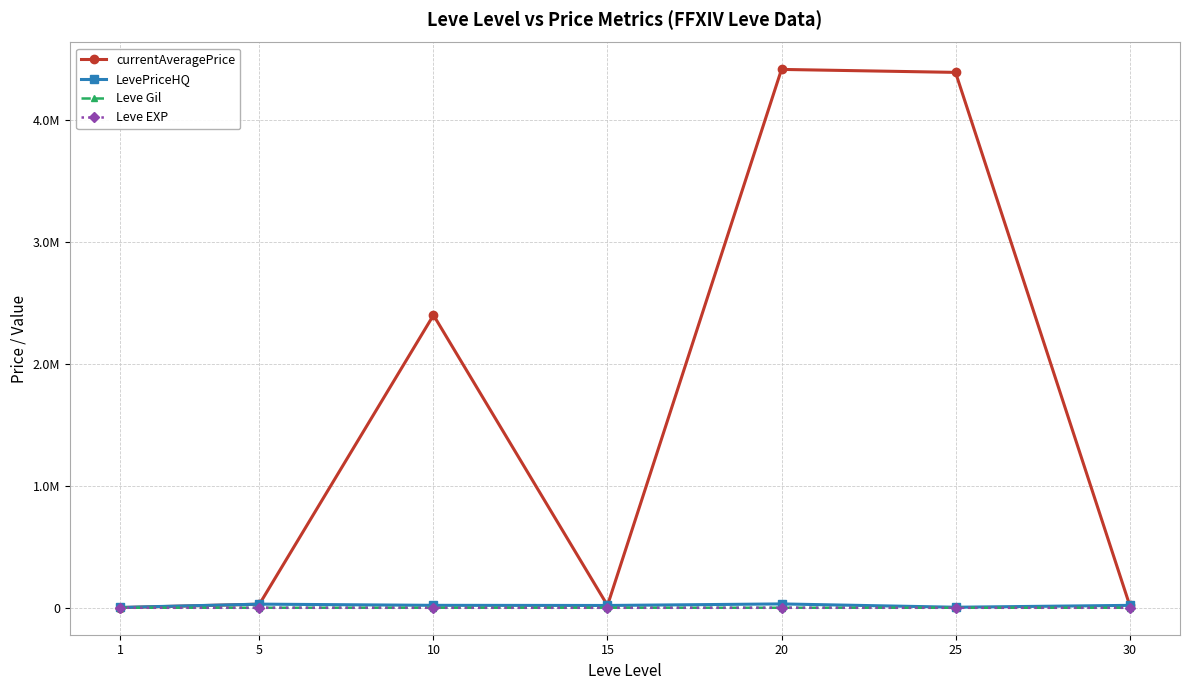

At which category is the sum across all series the highest?

20